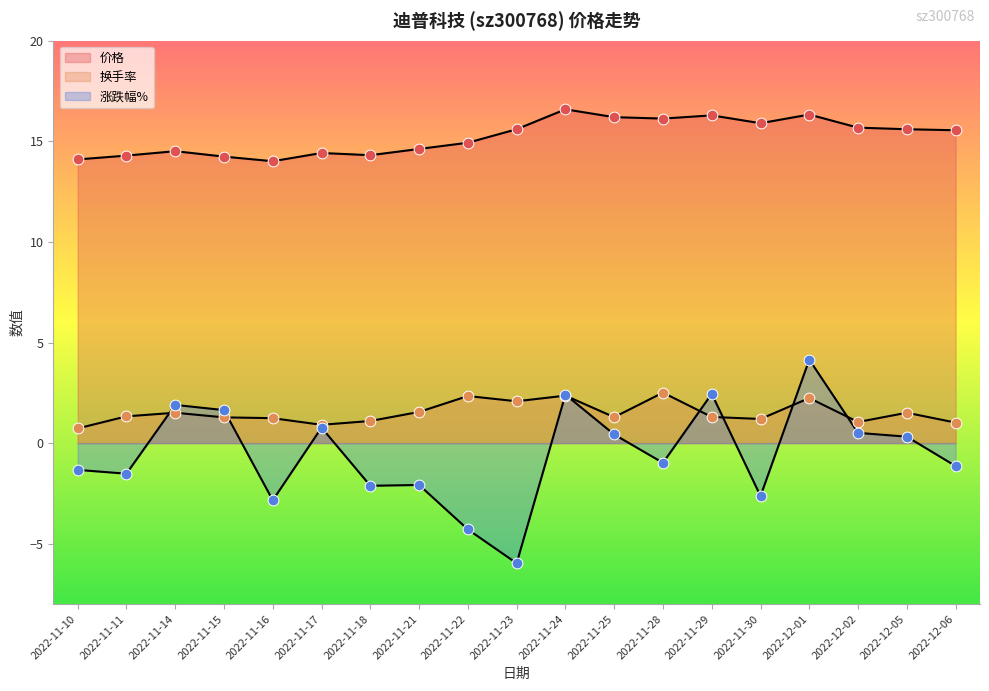

What are all the series names shown in the legend?

价格, 换手率, 涨跌幅%